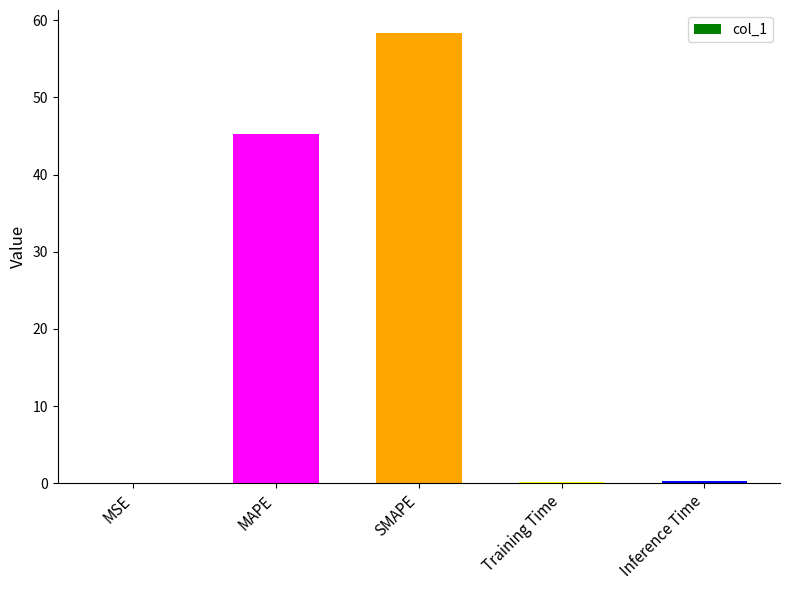

Are the bars horizontal?

No